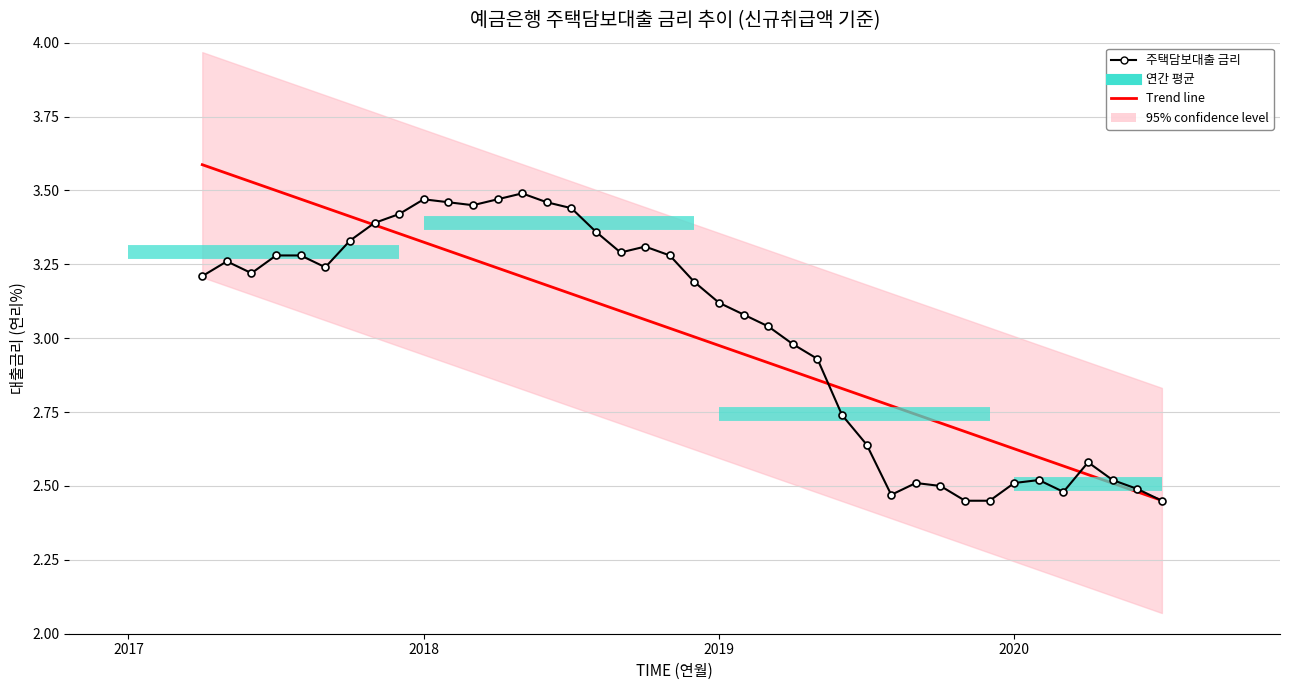

What is the value of the 29th point from the left?

2.5